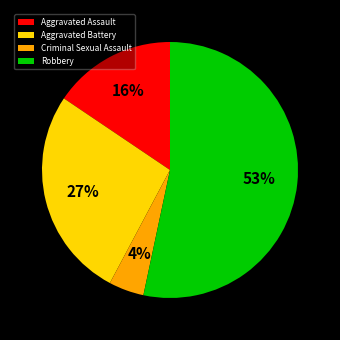

Do Aggravated Assault and Criminal Sexual Assault together represent more than half of the pie?

No